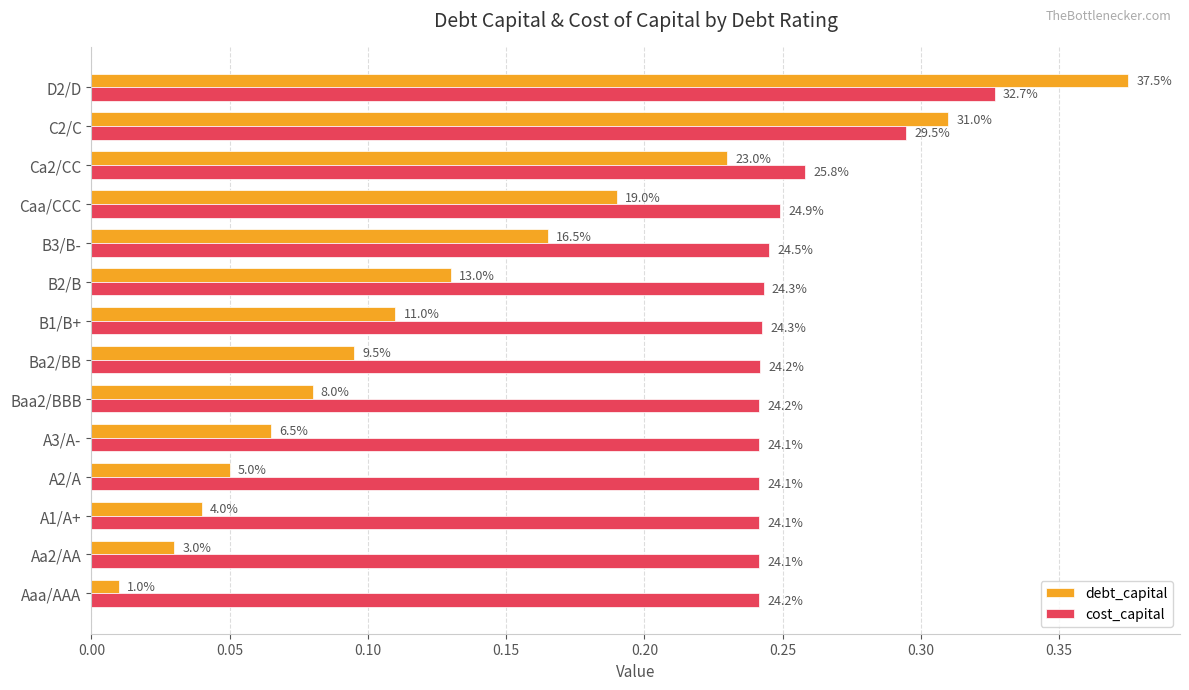

What are all the series names shown in the legend?

debt_capital, cost_capital